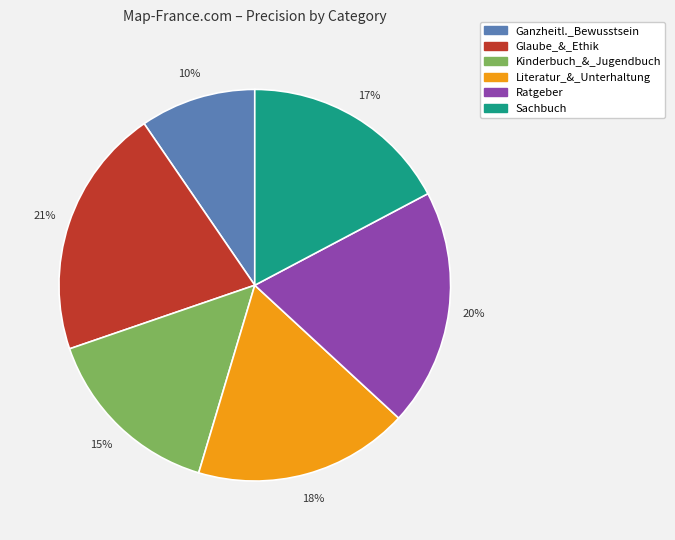

To the nearest percent, what is the average slice percentage?

17%